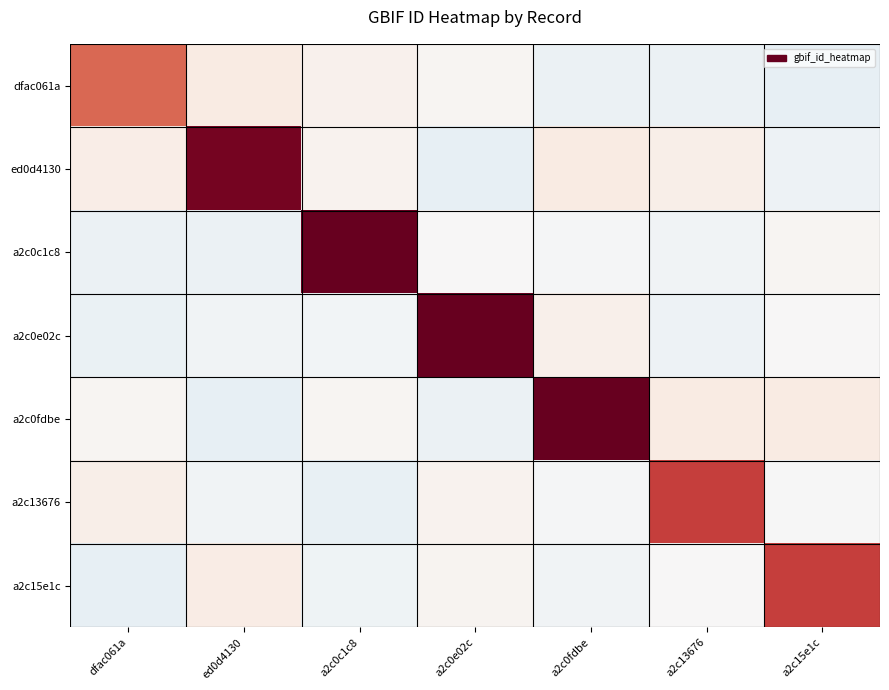

Which series changed the most between a2c0c1c8 and a2c15e1c?

a2c0c1c8